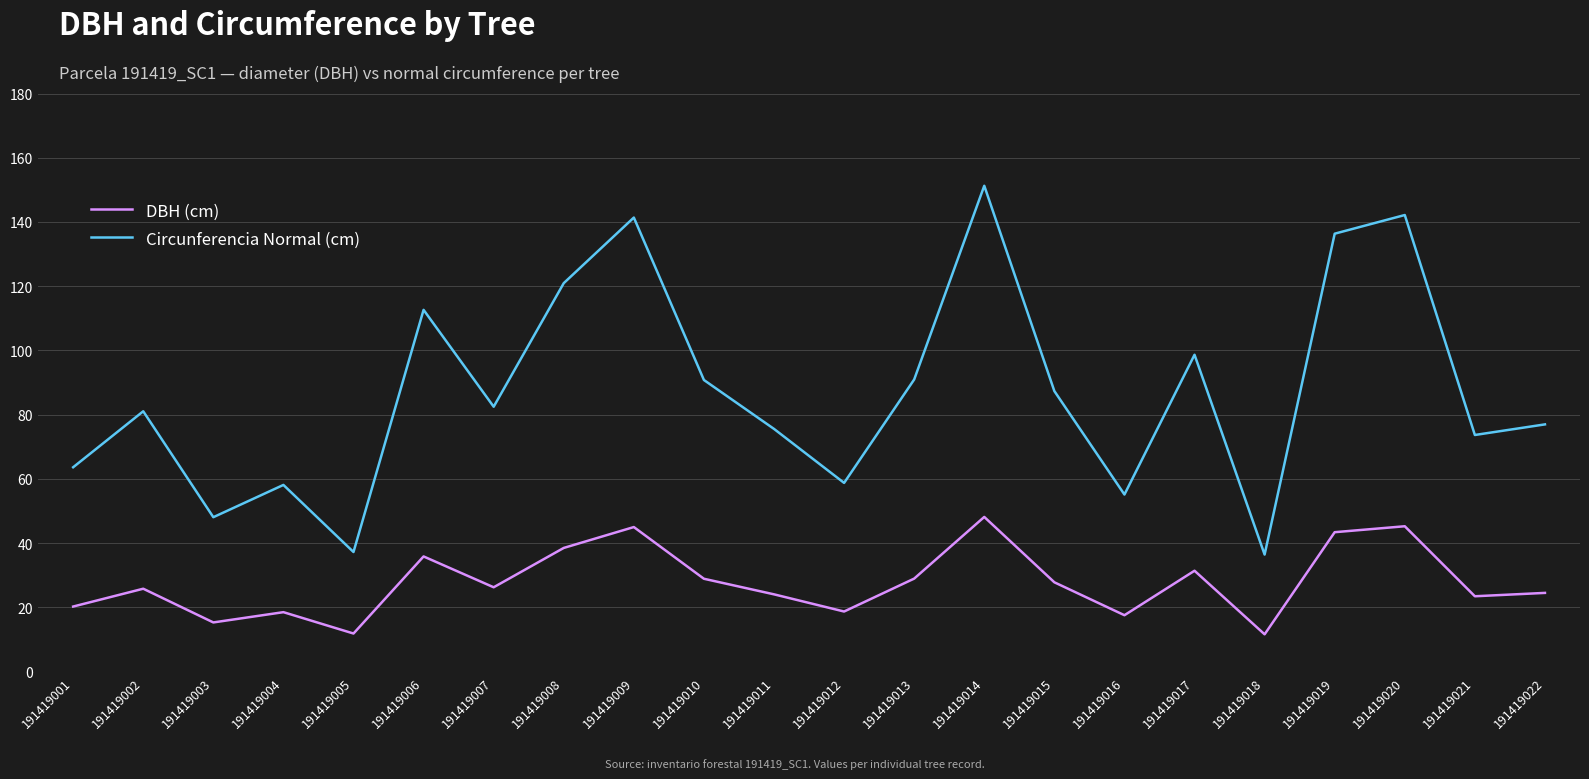

True or false: DBH (cm) and Circunferencia Normal (cm) cross at least once.

False